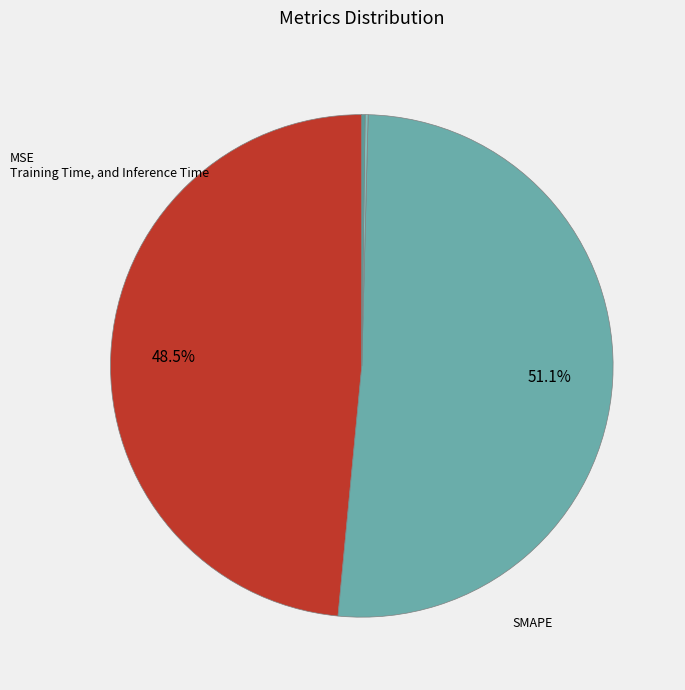

Is there any slice that represents more than half of the pie?

Yes